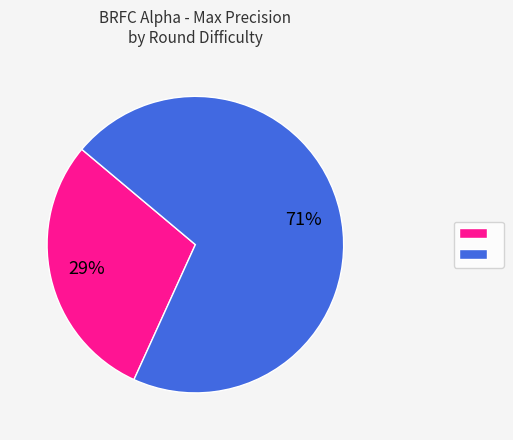

How many segments does this pie chart have?

2